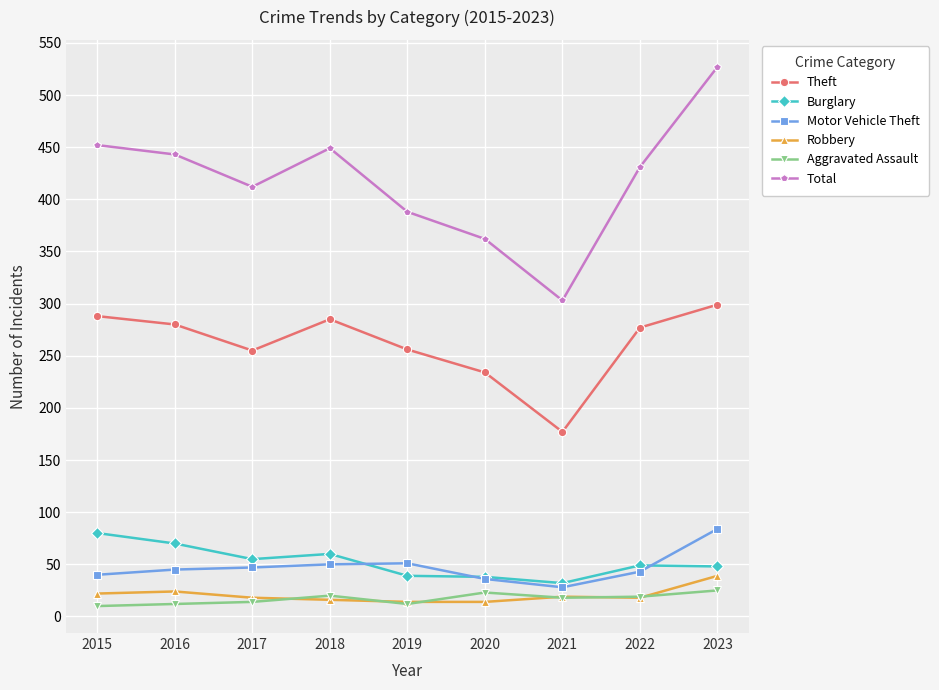

Does the chart display data point markers on the line(s)?

Yes